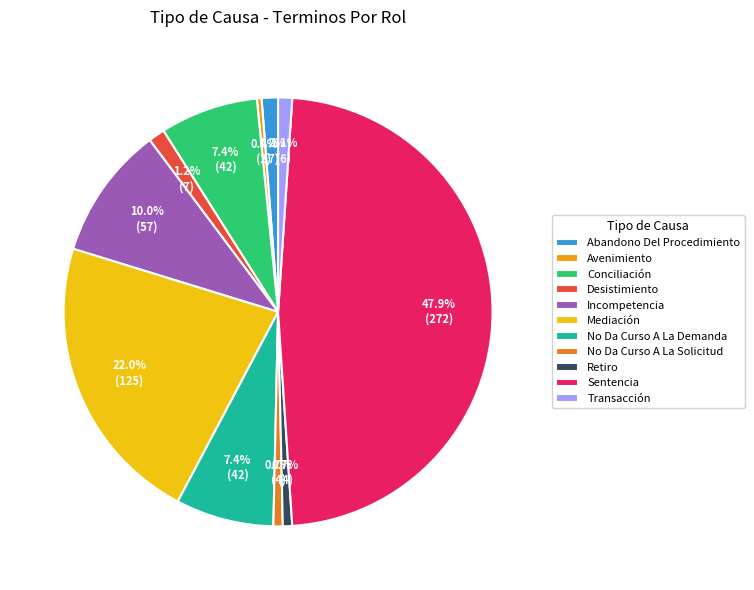

What portion of the pie excludes Sentencia?

52.1%